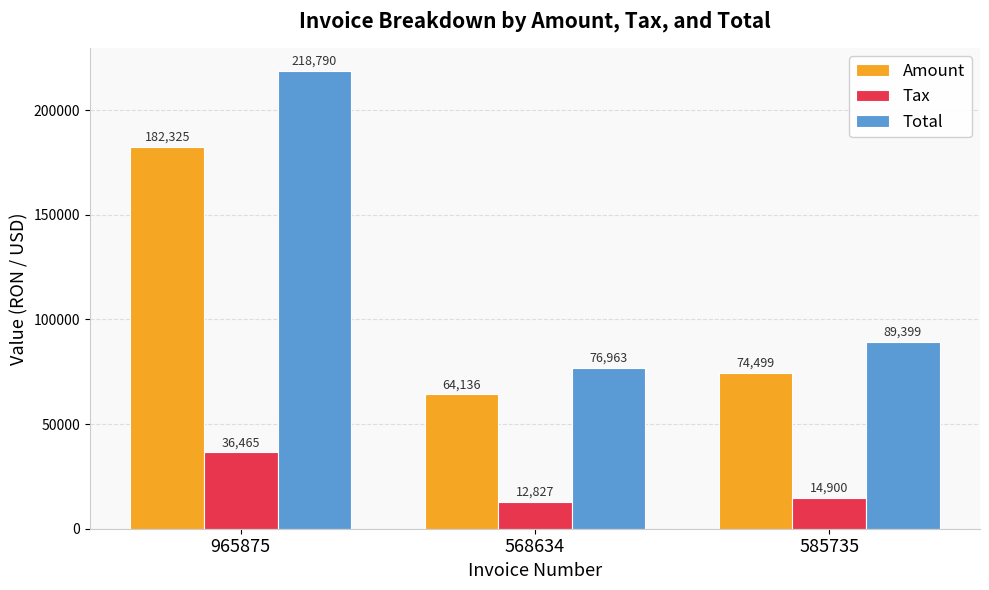

What is the sum of all Tax values?

64192.0